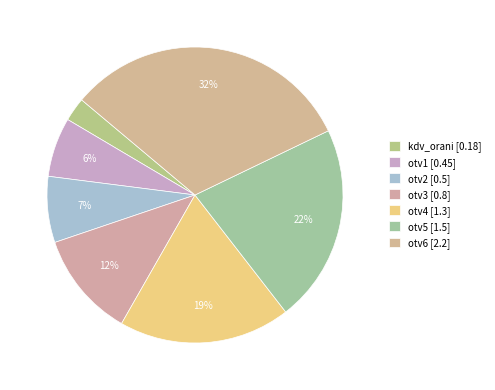

Count the number of slices in the pie.

7